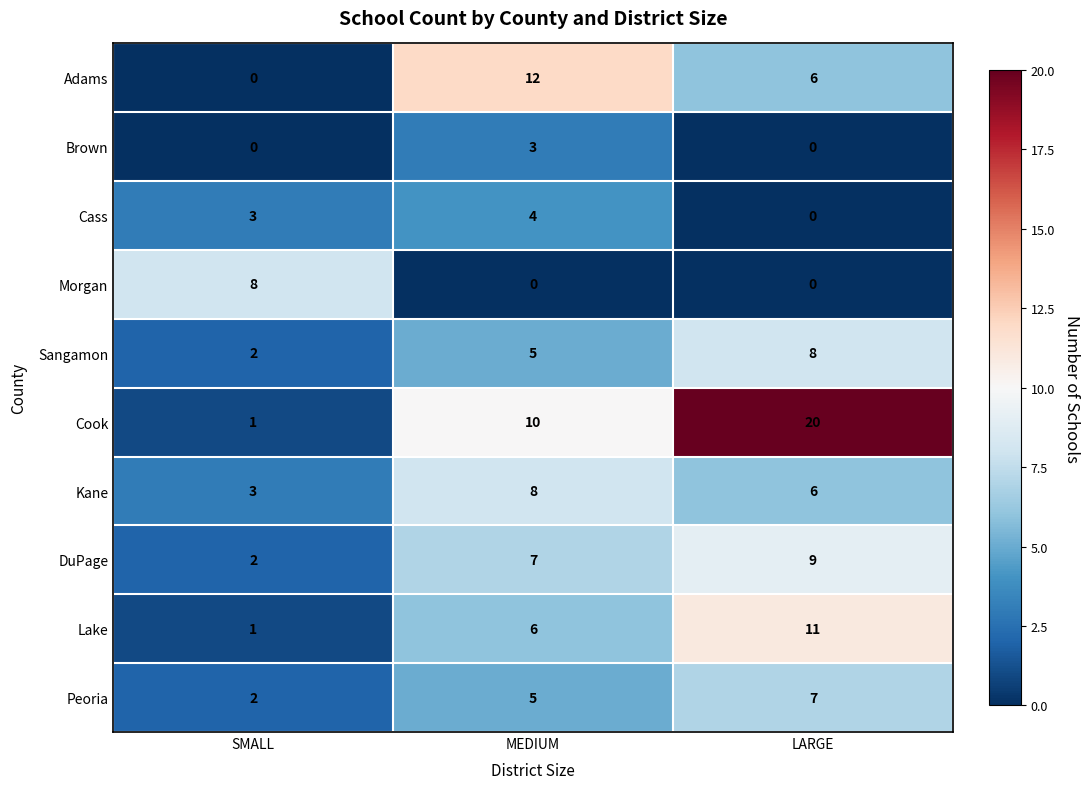

Rank the categories by DuPage value from lowest to highest.

SMALL, MEDIUM, LARGE